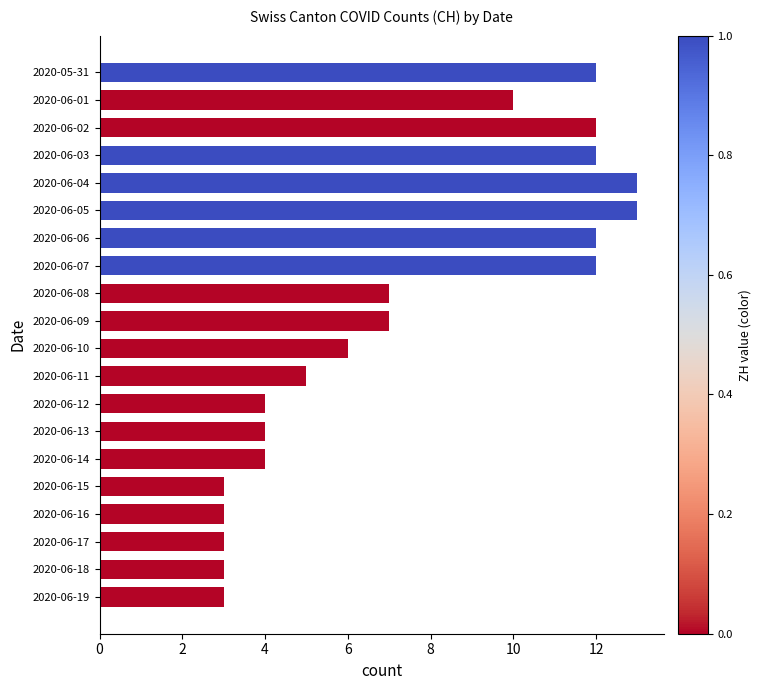

What is the greatest value displayed?

13